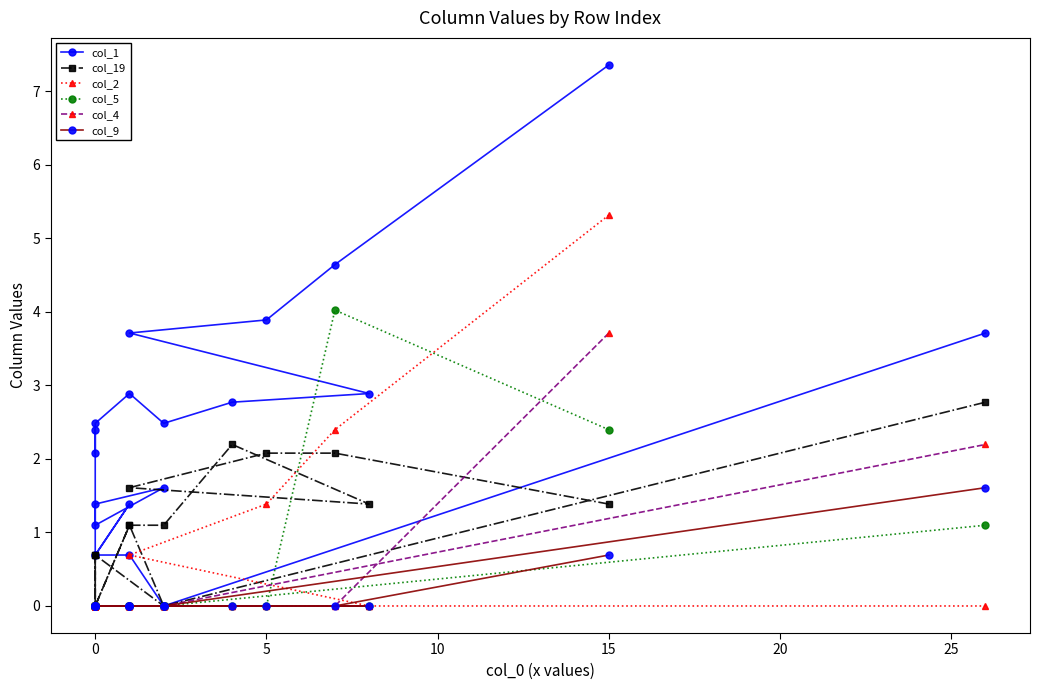

How many categories are shown in the chart?

20